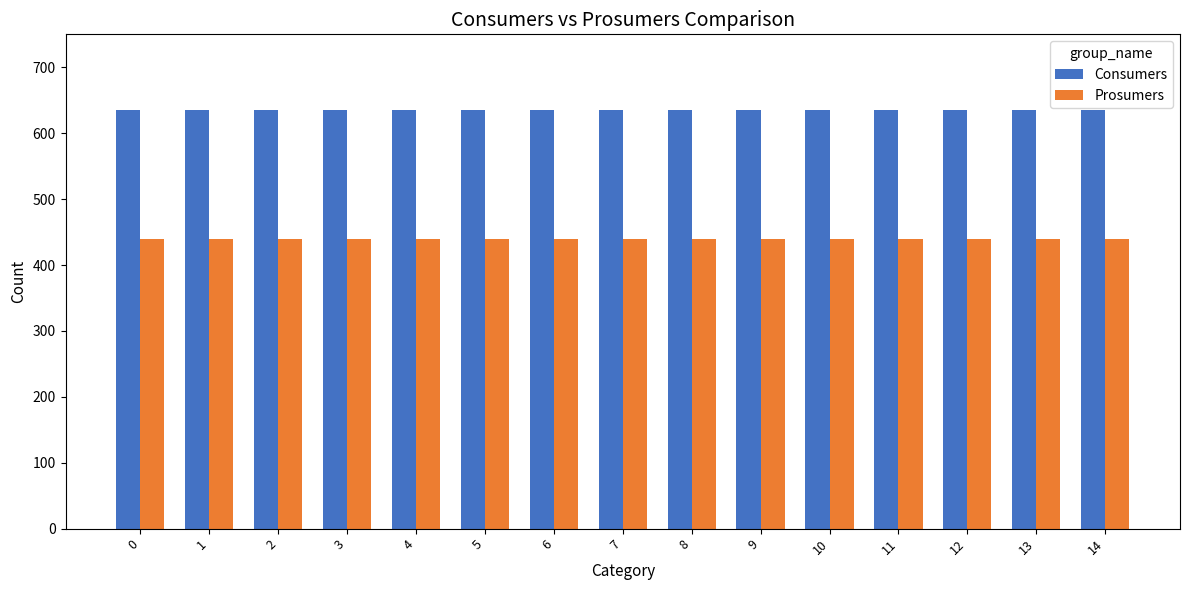

Which series has the largest total across all categories?

Consumers